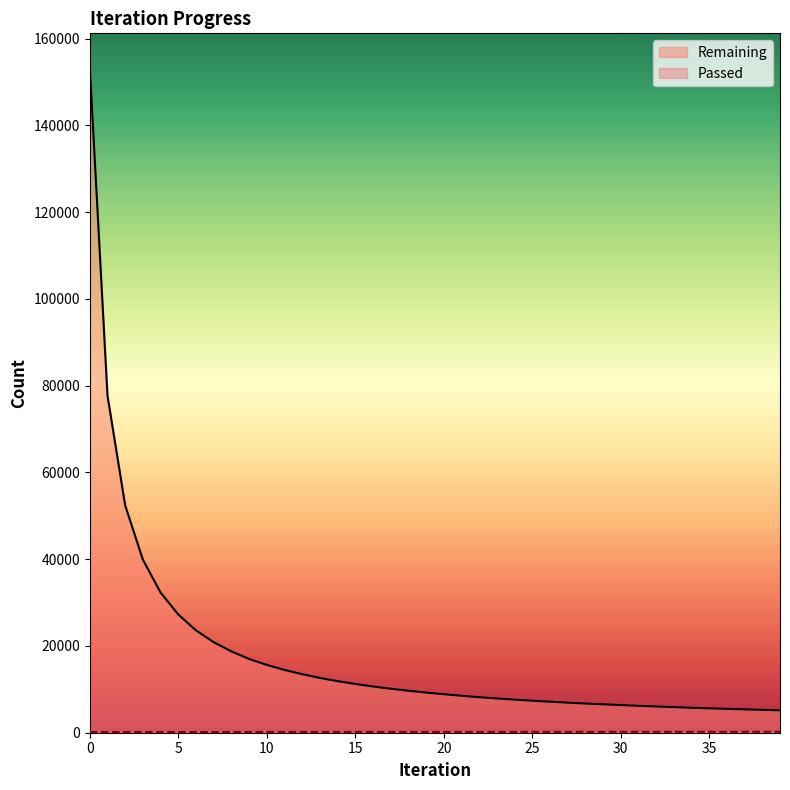

What is the value of the Passed point at the 37th from the left?

211